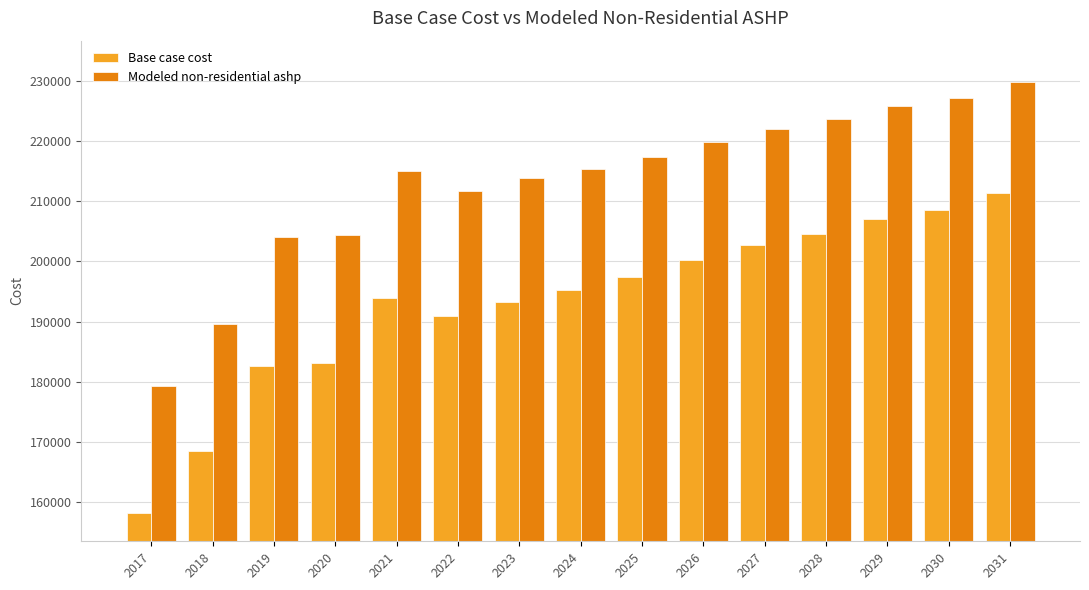

At which category is the sum across all series the highest?

2031